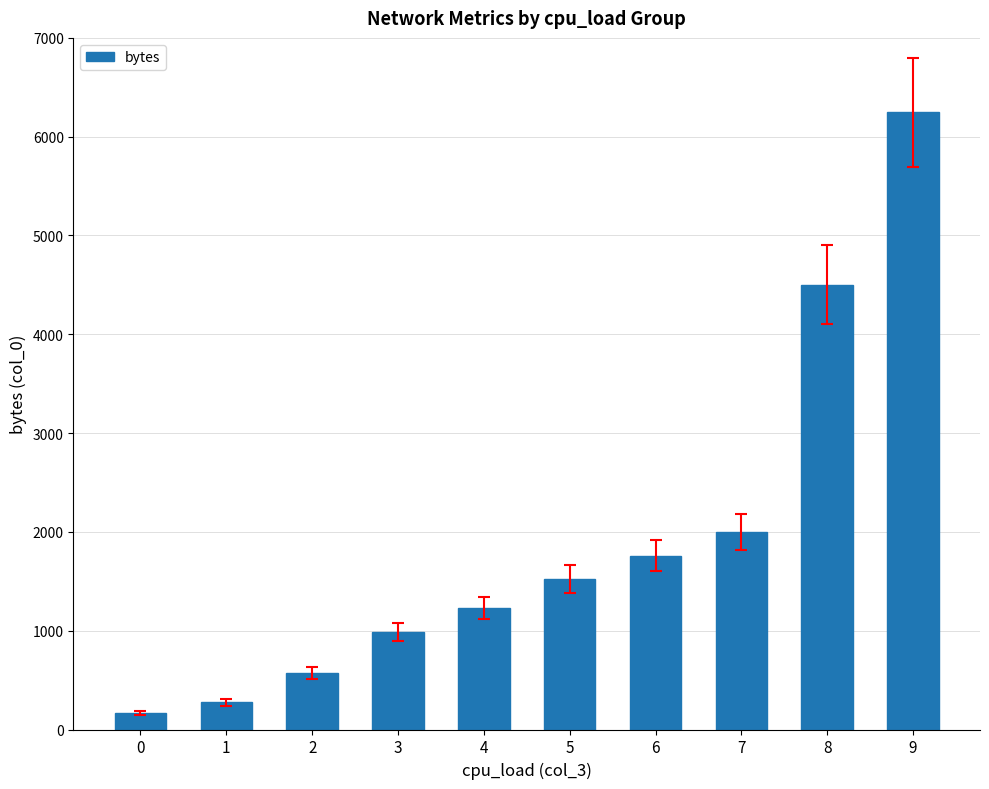

How many values are below 1520?

5